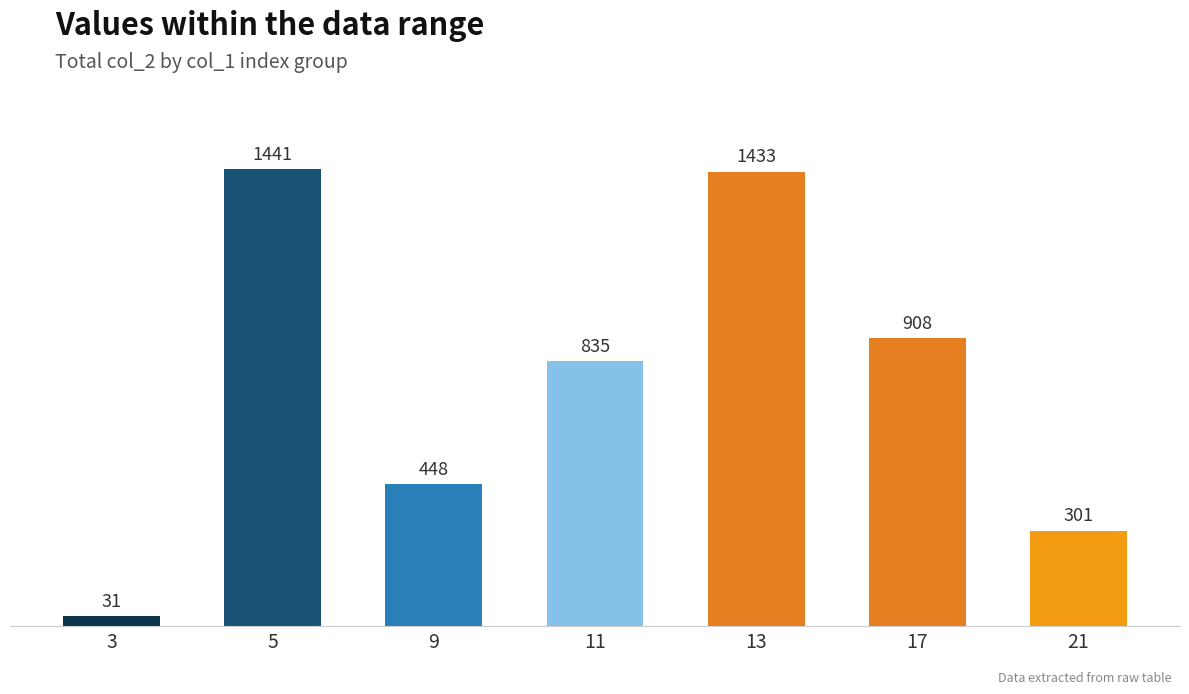

The chart shows a value of 464 at 11. True or false?

False